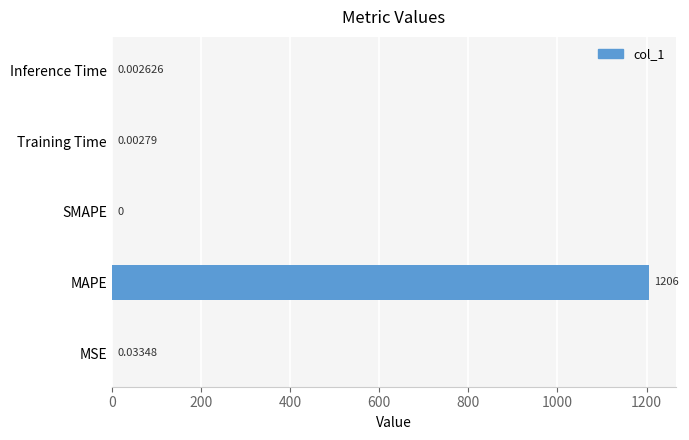

Where is the data nearest to the value 602?

MSE